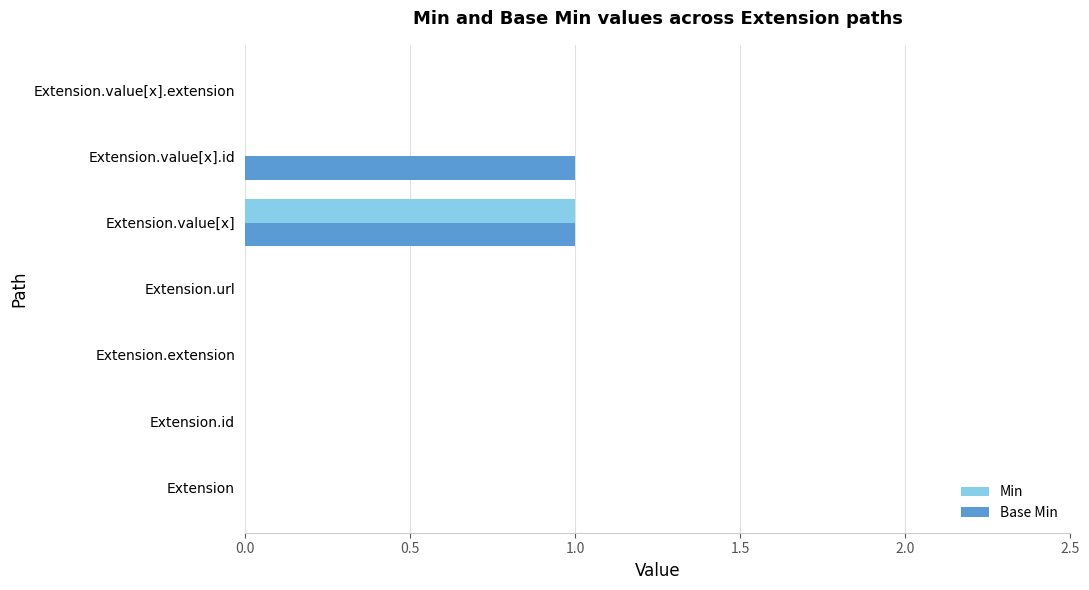

How many categories are shown in the chart?

7